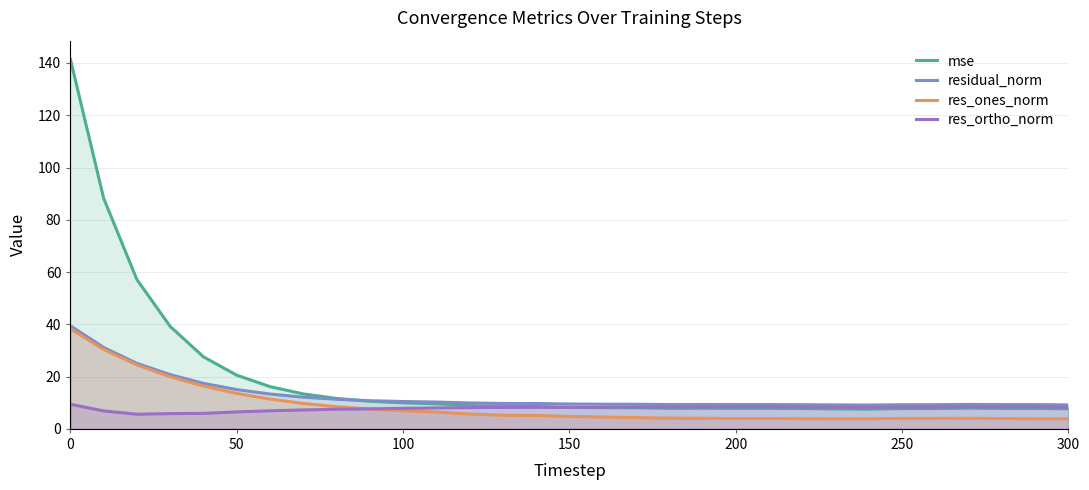

What value does the residual_norm series have at 250?

9.2